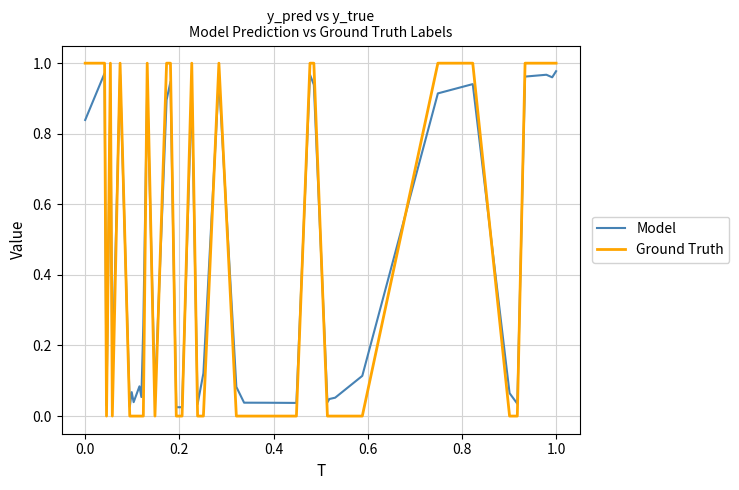

After their last crossing, which series has the higher values: Model or Ground Truth?

Ground Truth